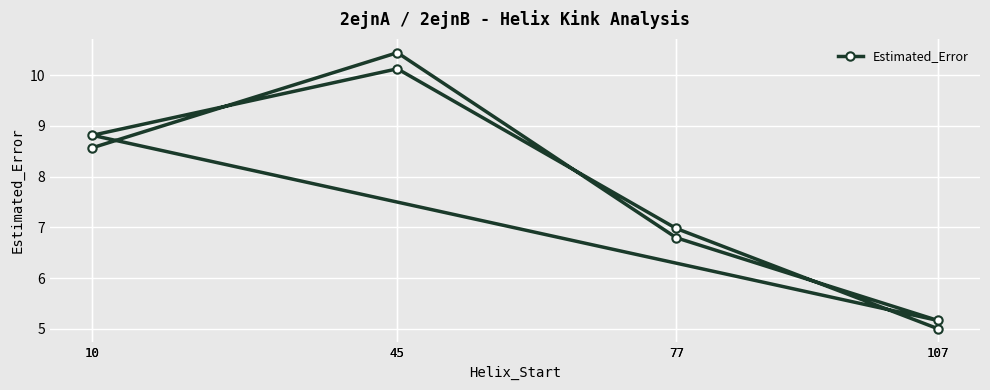

Where does the data first go above 8?

10